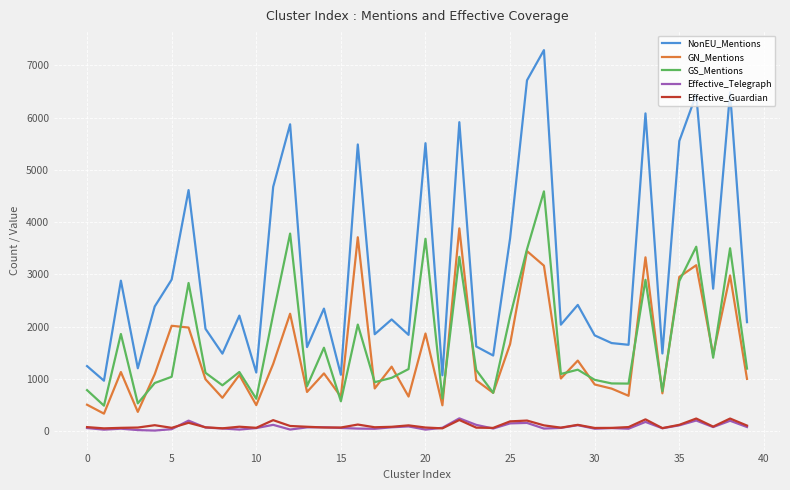

Which series has the largest range (max minus min)?

NonEU_Mentions